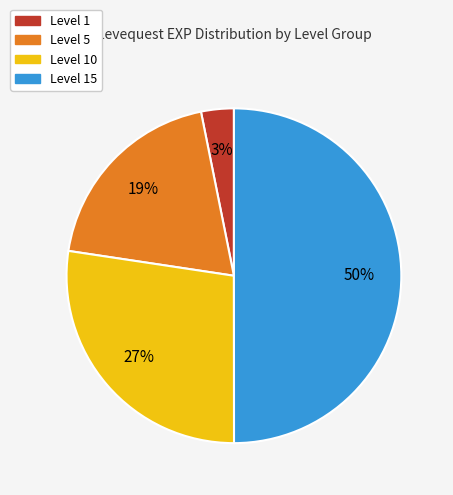

How many segments does this pie chart have?

4